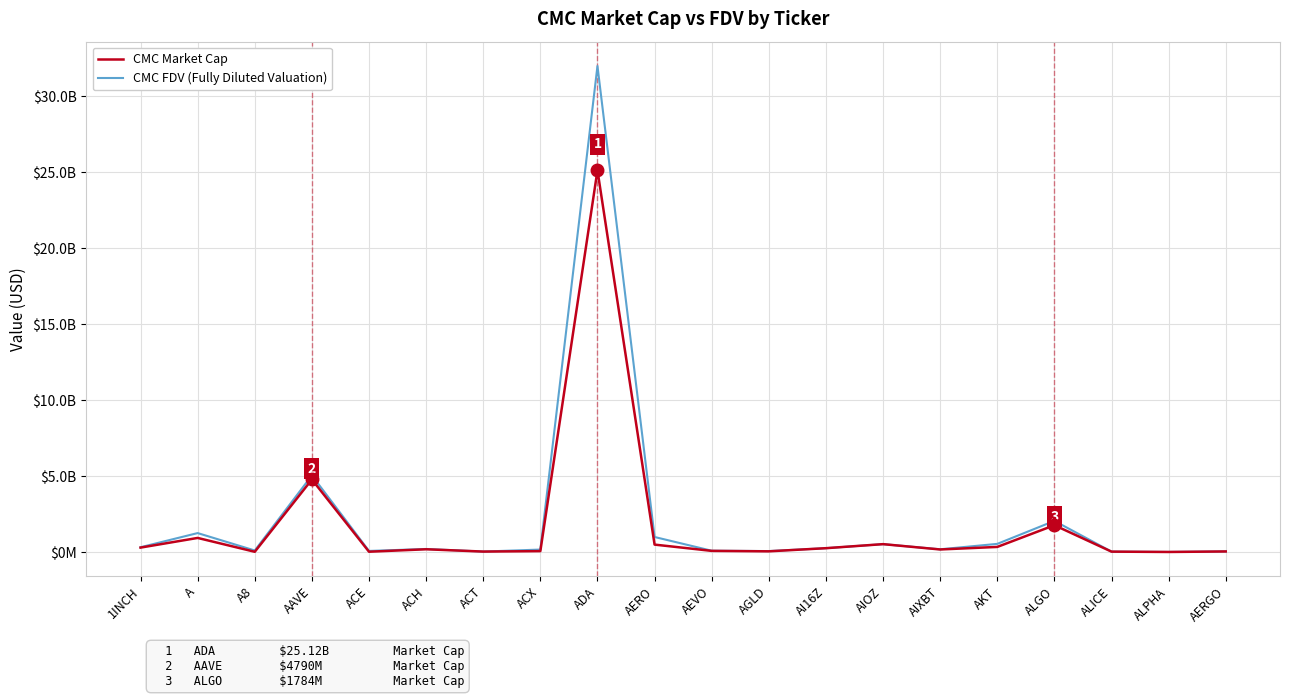

In CMC FDV (Fully Diluted Valuation), how many points are lower than both neighbors (excluding endpoints)?

6